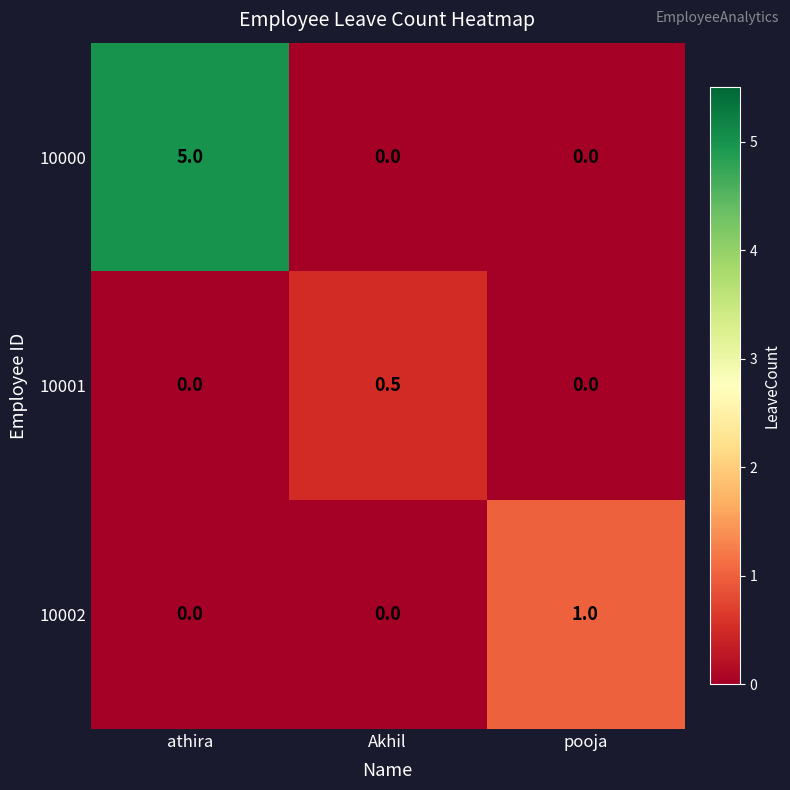

List the series in order of their peak value, highest first.

10000, 10002, 10001